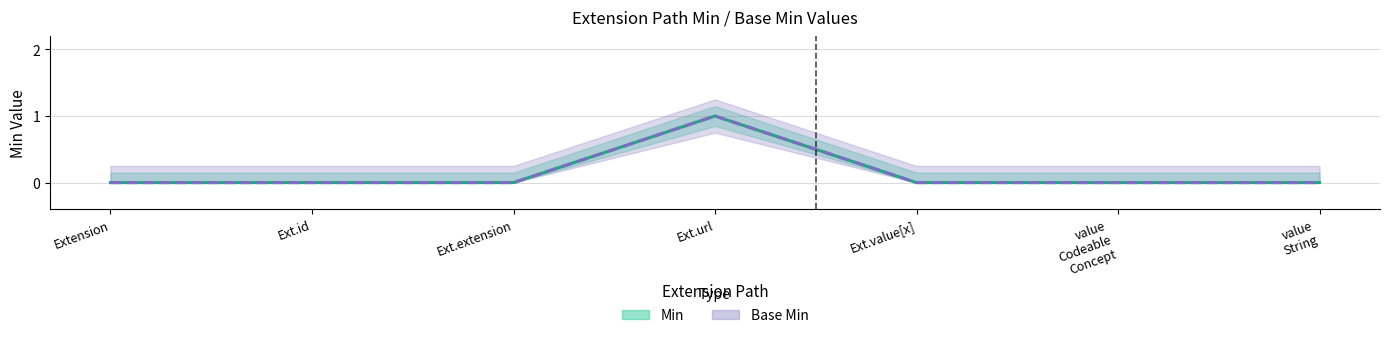

Where is Base Min nearest to the value 0?

Extension